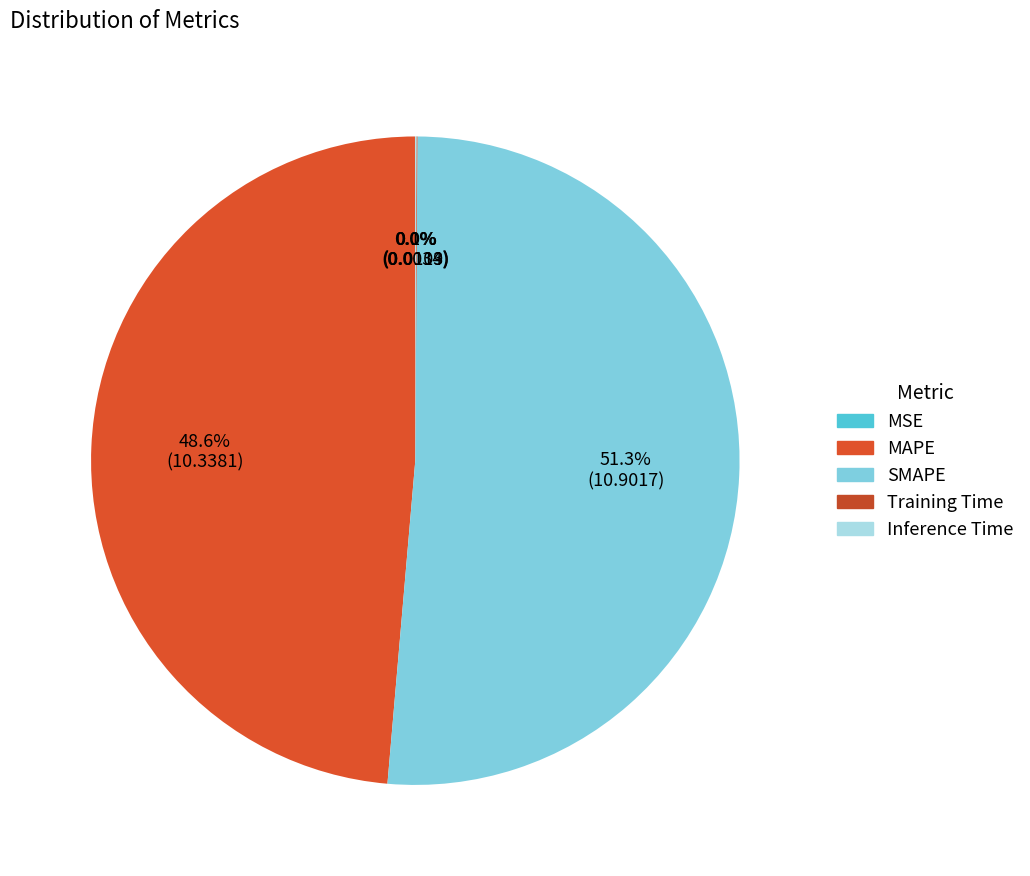

Which category accounts for the majority?

SMAPE